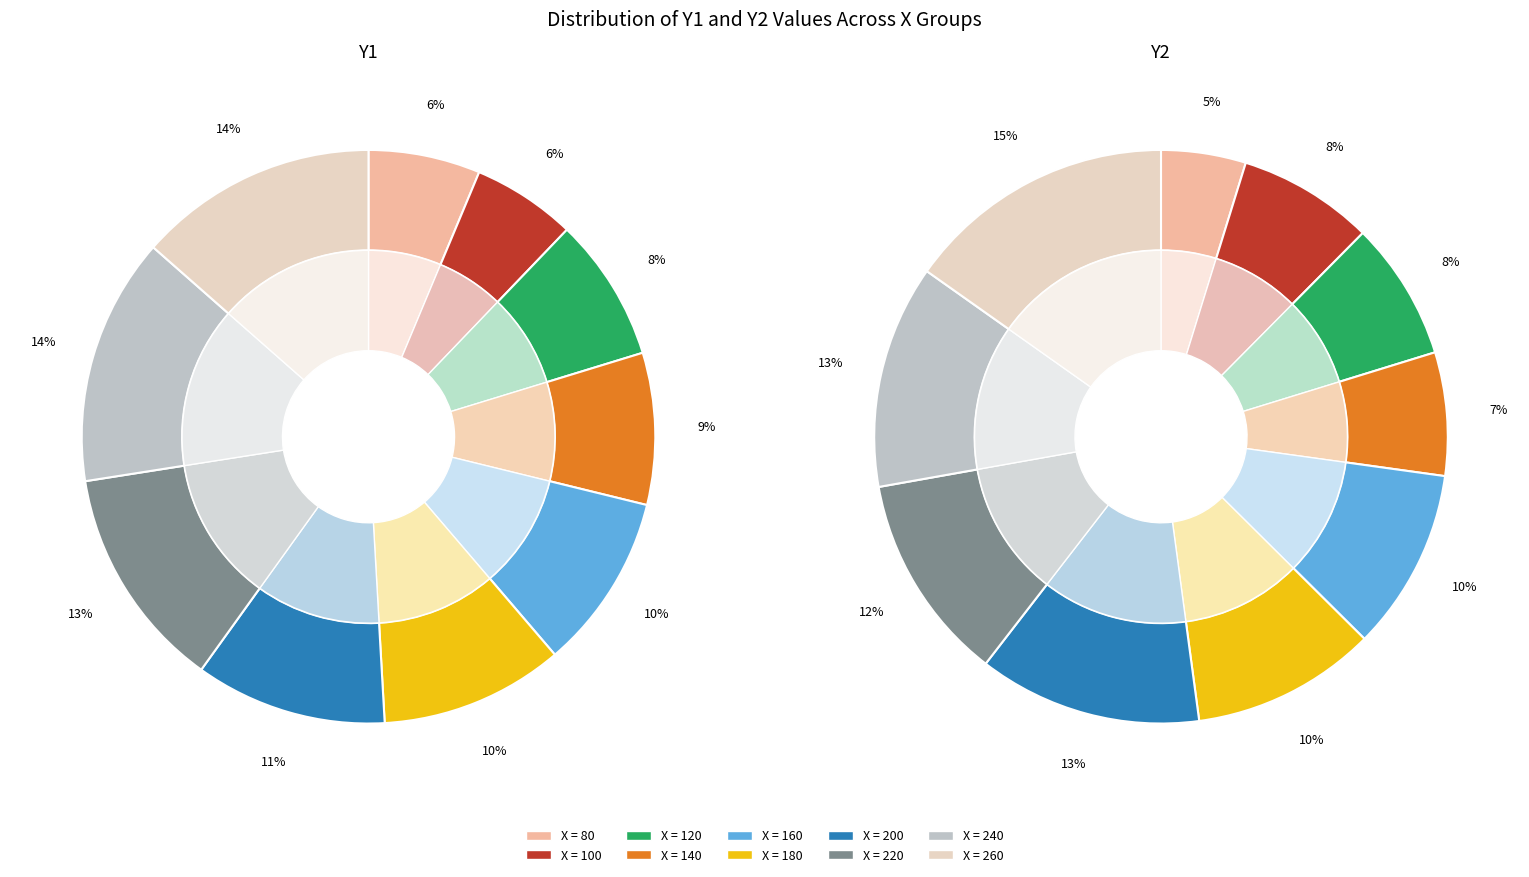

Rank the series by their average value, from lowest to highest.

Y1, Y2